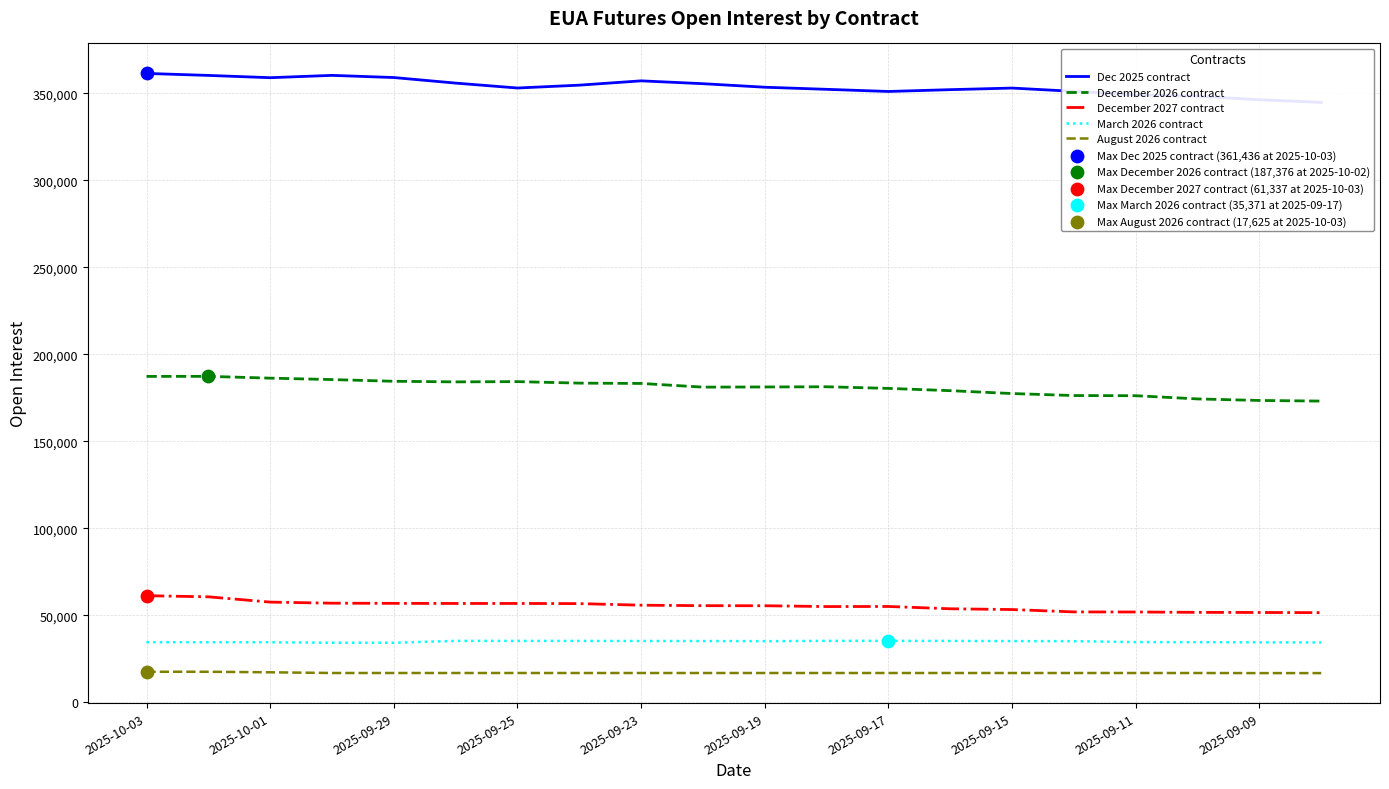

What are all the series names shown in the legend?

Dec 2025 contract, December 2026 contract, December 2027 contract, March 2026 contract, August 2026 contract